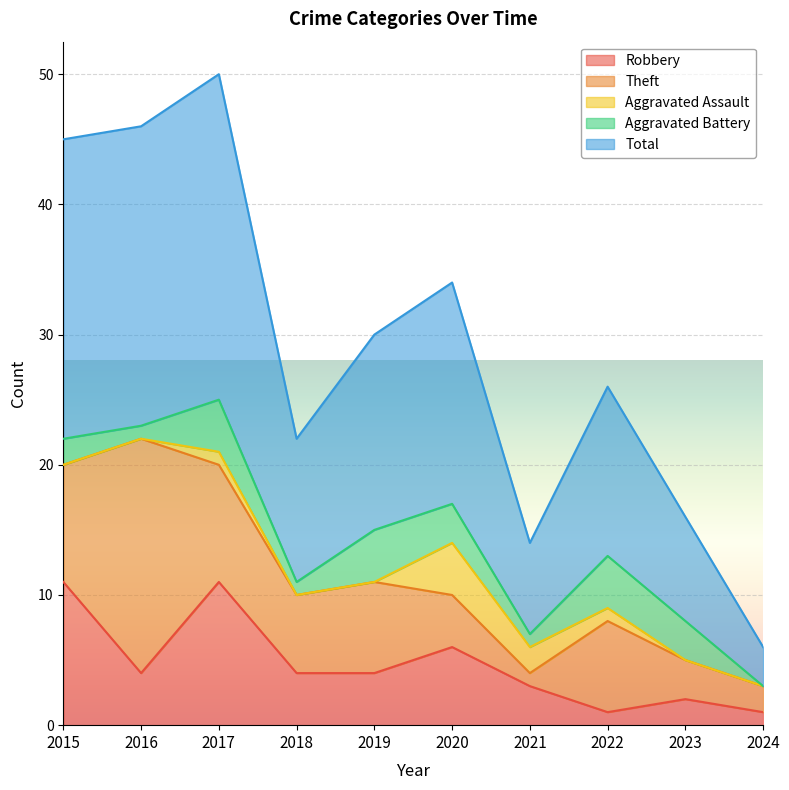

Is it true that Aggravated Assault equals 2 at 2023?

False